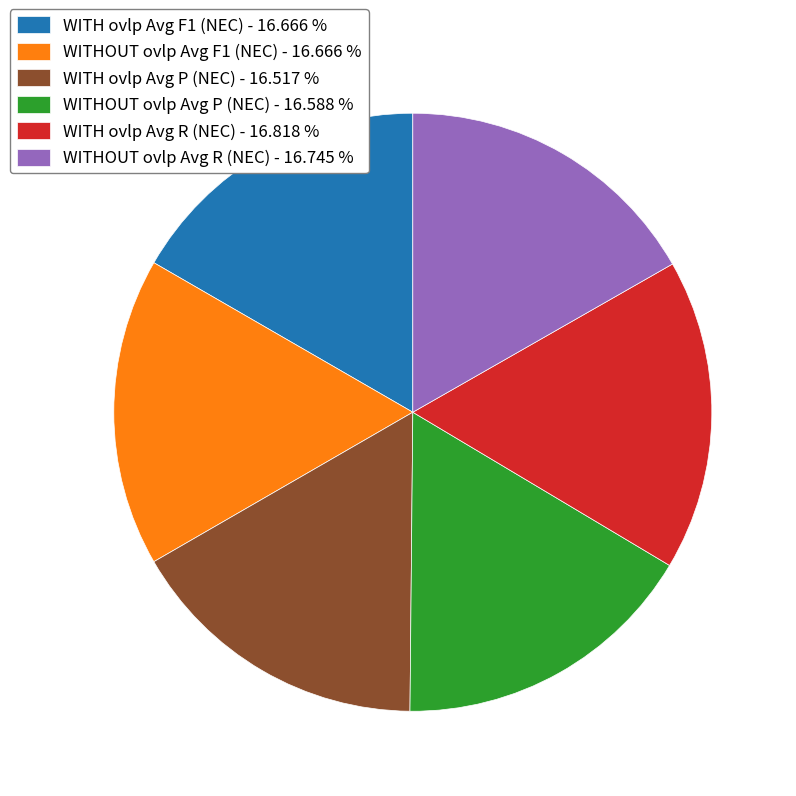

What is the ratio of the value at WITHOUT ovlp Avg F1 (NEC) - 16.666 % to the value at WITHOUT ovlp Avg P (NEC) - 16.588 %?

1.0